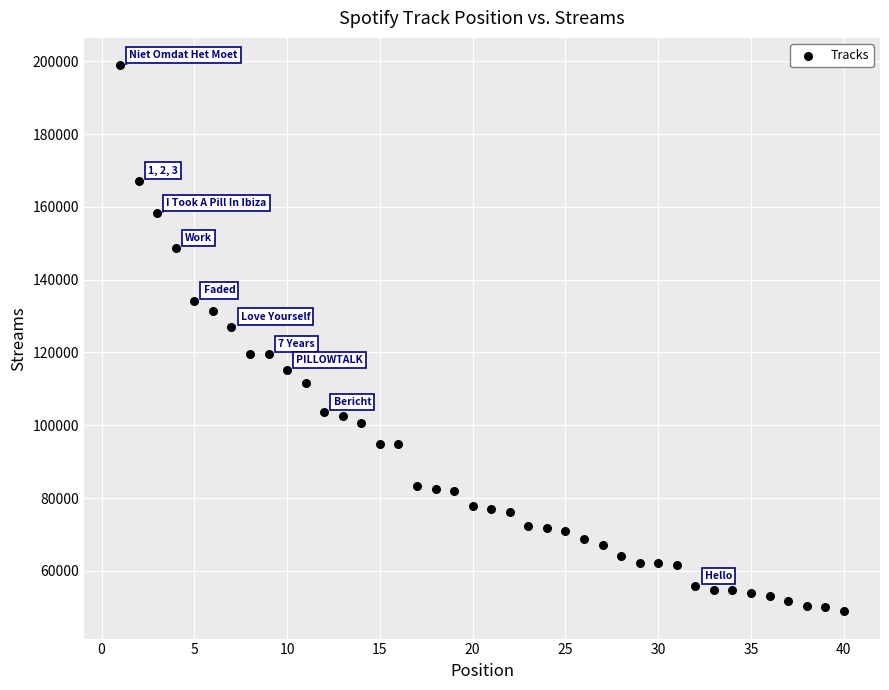

What is the range of Y values (max minus min)?

150032